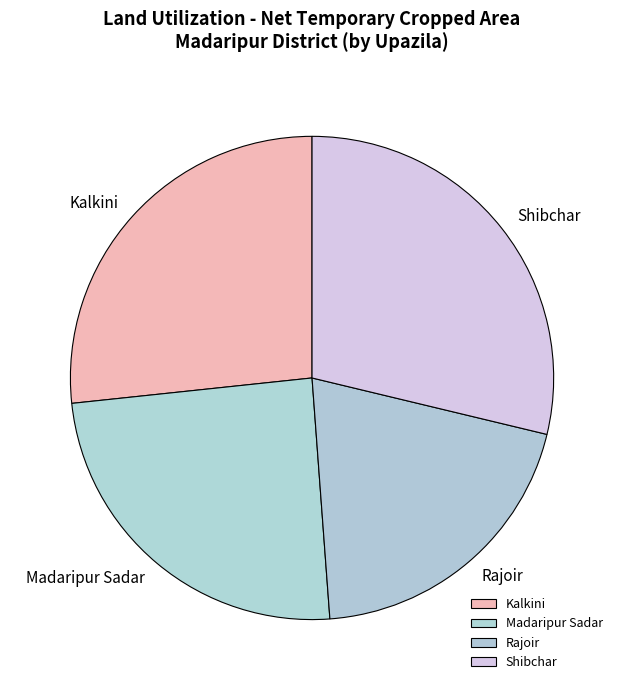

Does Kalkini account for over 50% of the chart?

No